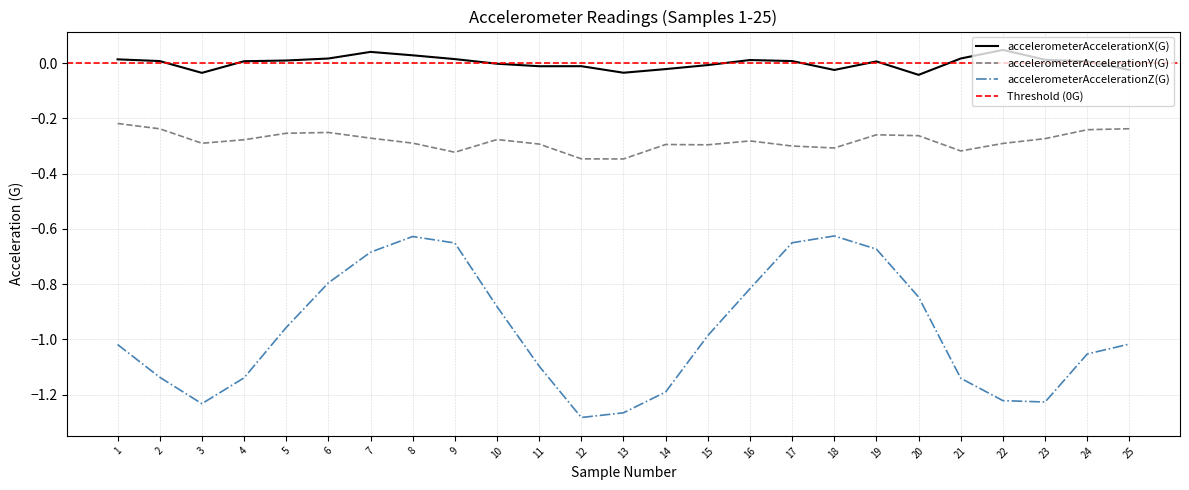

What is the value of the accelerometerAccelerationY(G) point at the 14th from the left?

-0.3